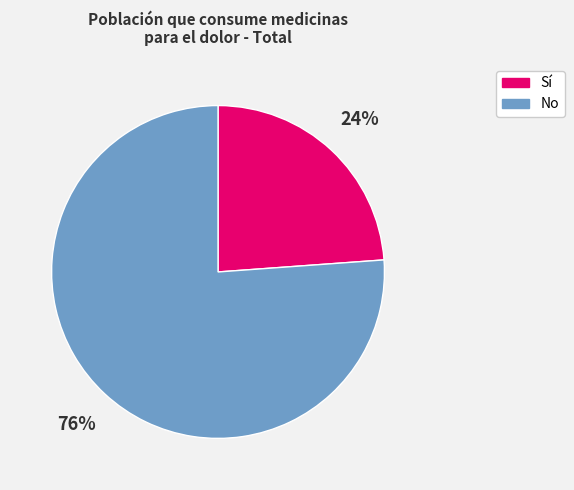

Is there a majority slice in this chart?

Yes